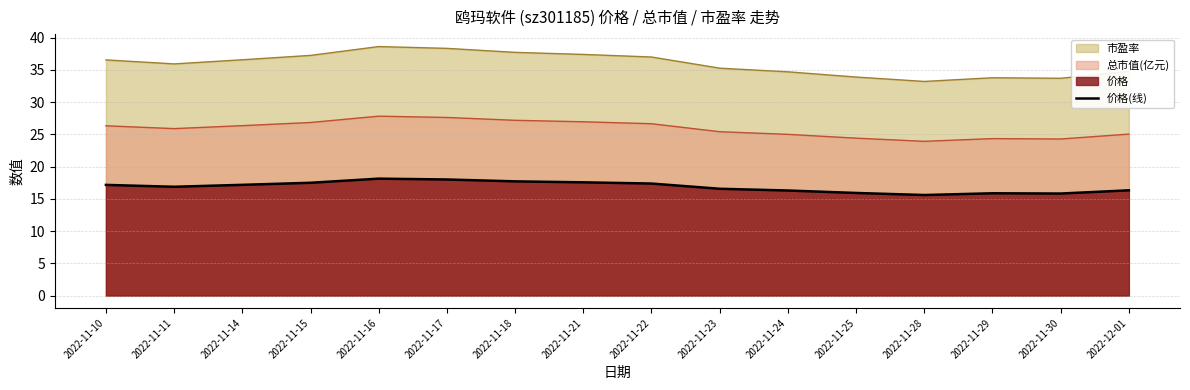

Which has a higher value, 2022-12-01 or 2022-11-29?

2022-12-01